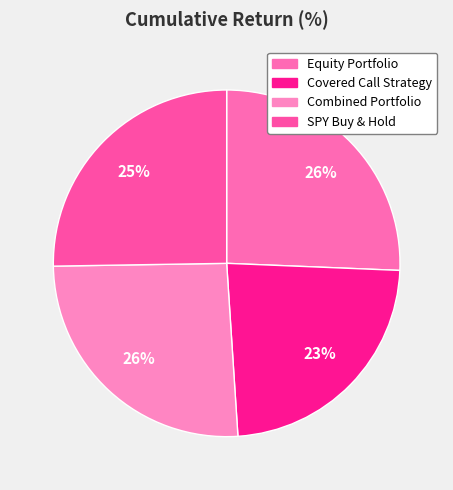

Does SPY Buy & Hold represent more than half of the total?

No